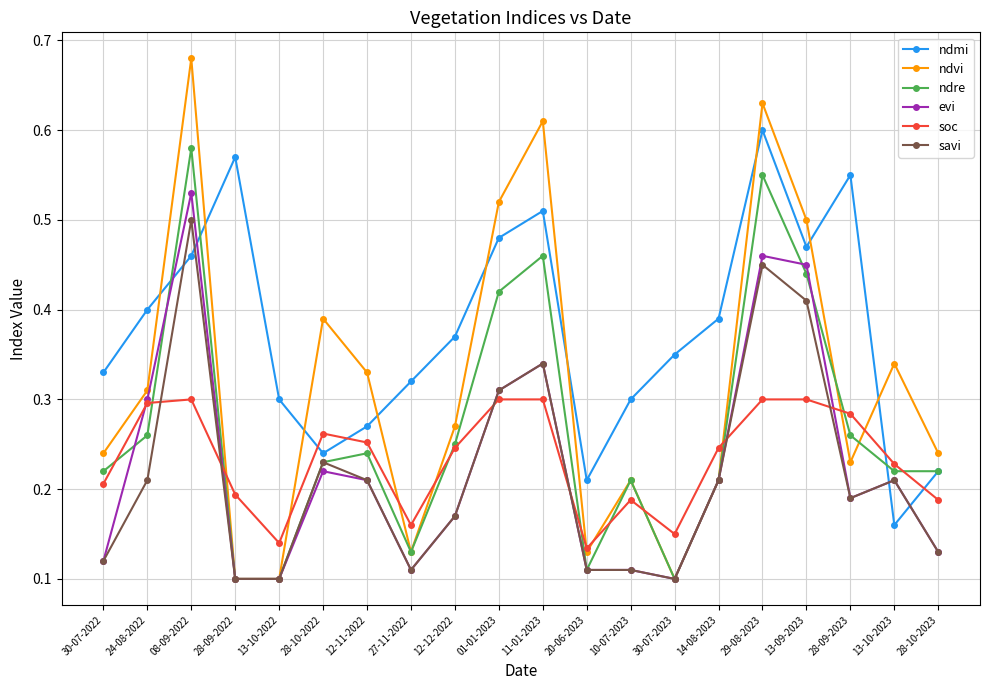

At which category is the sum across all series the highest?

08-09-2022